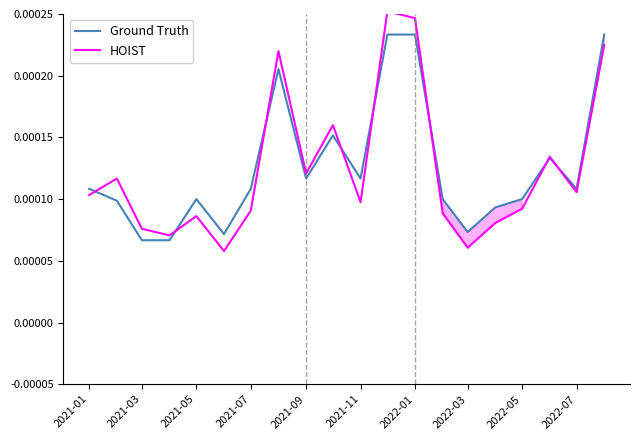

How many times do HOIST and Ground Truth cross each other?

8